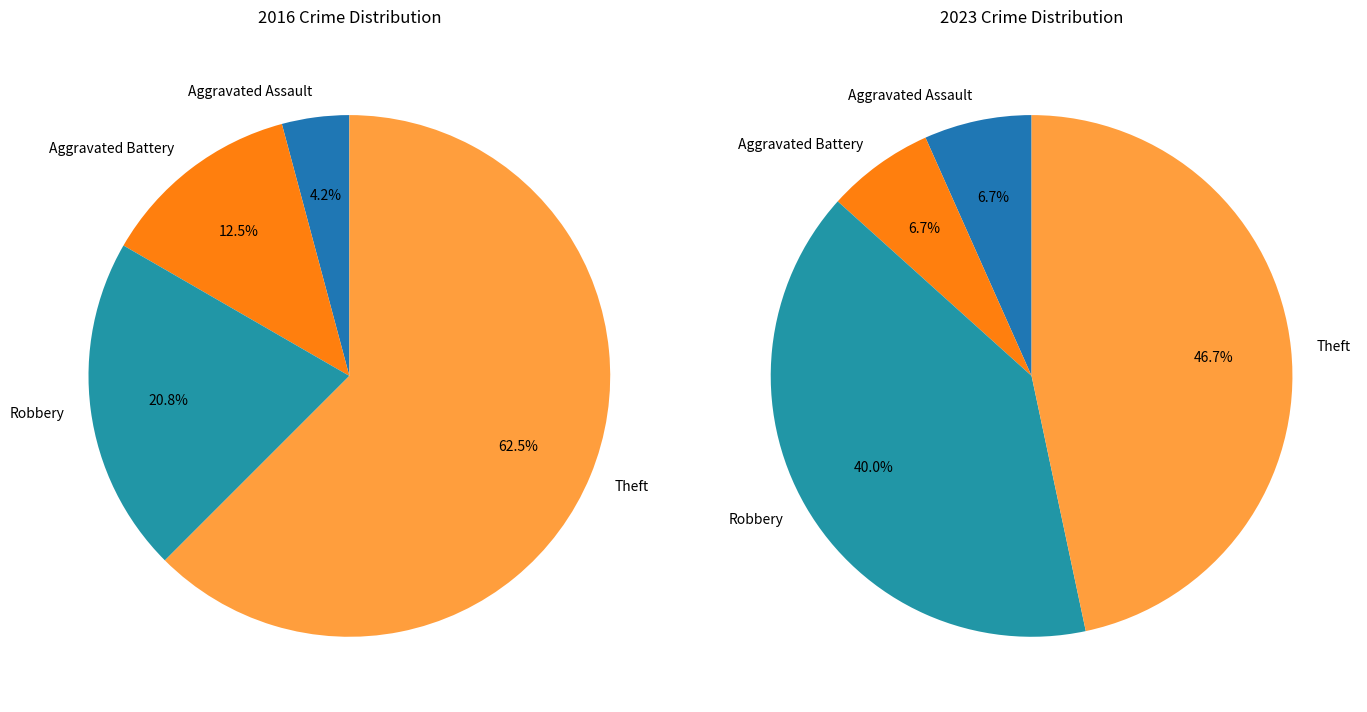

To the nearest percent, what portion does 2 represent?

40%